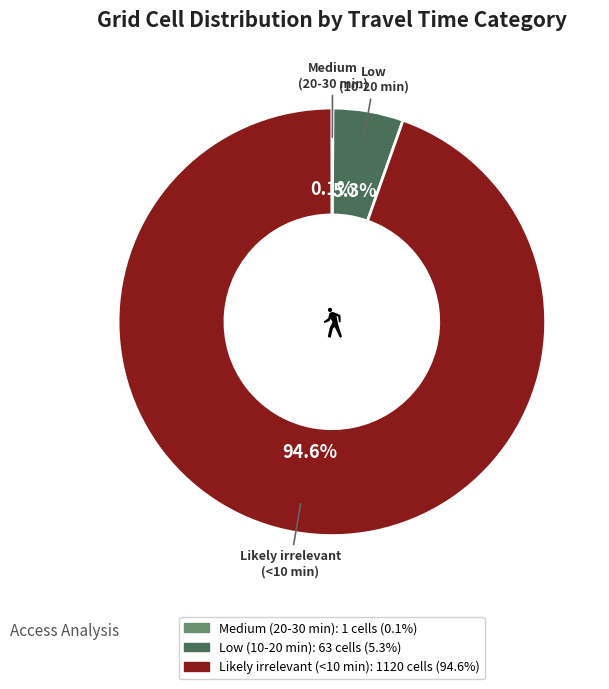

Is there any slice that represents more than half of the pie?

Yes